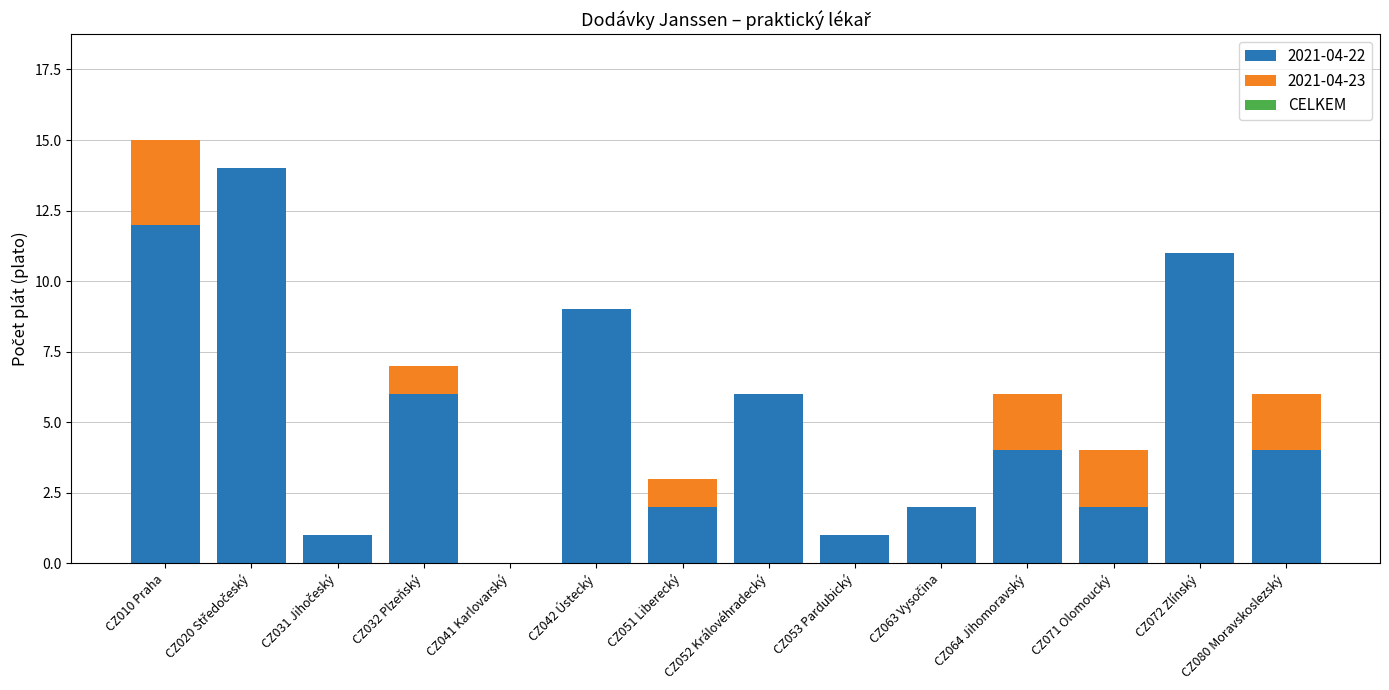

What is the maximum value for 2021-04-22?

14